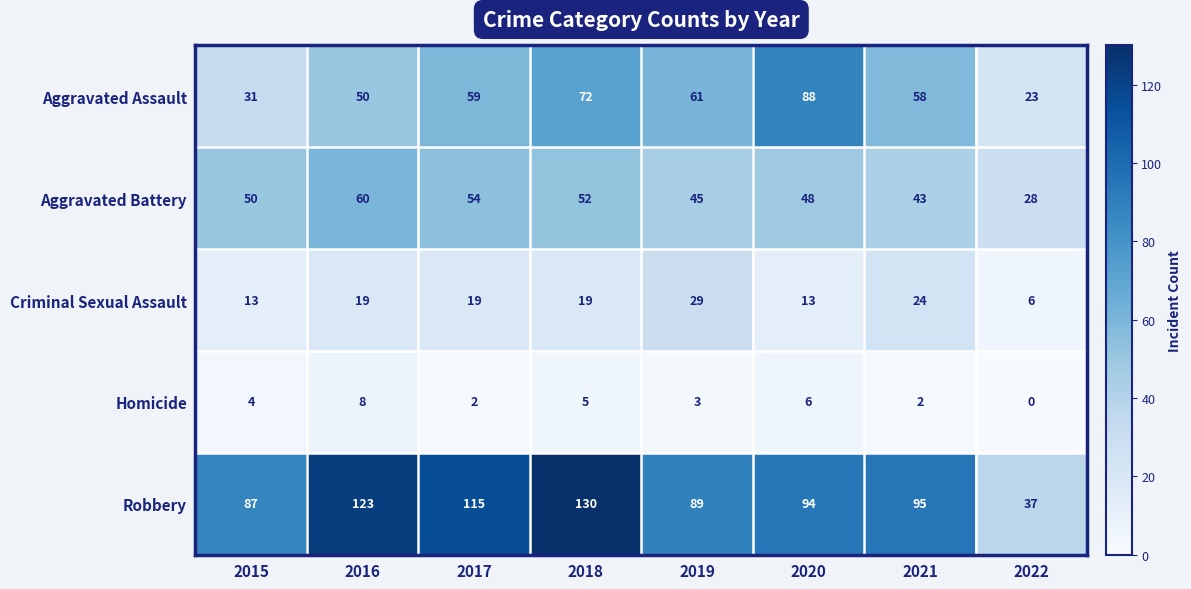

What is the total value across all series at 2018?

278